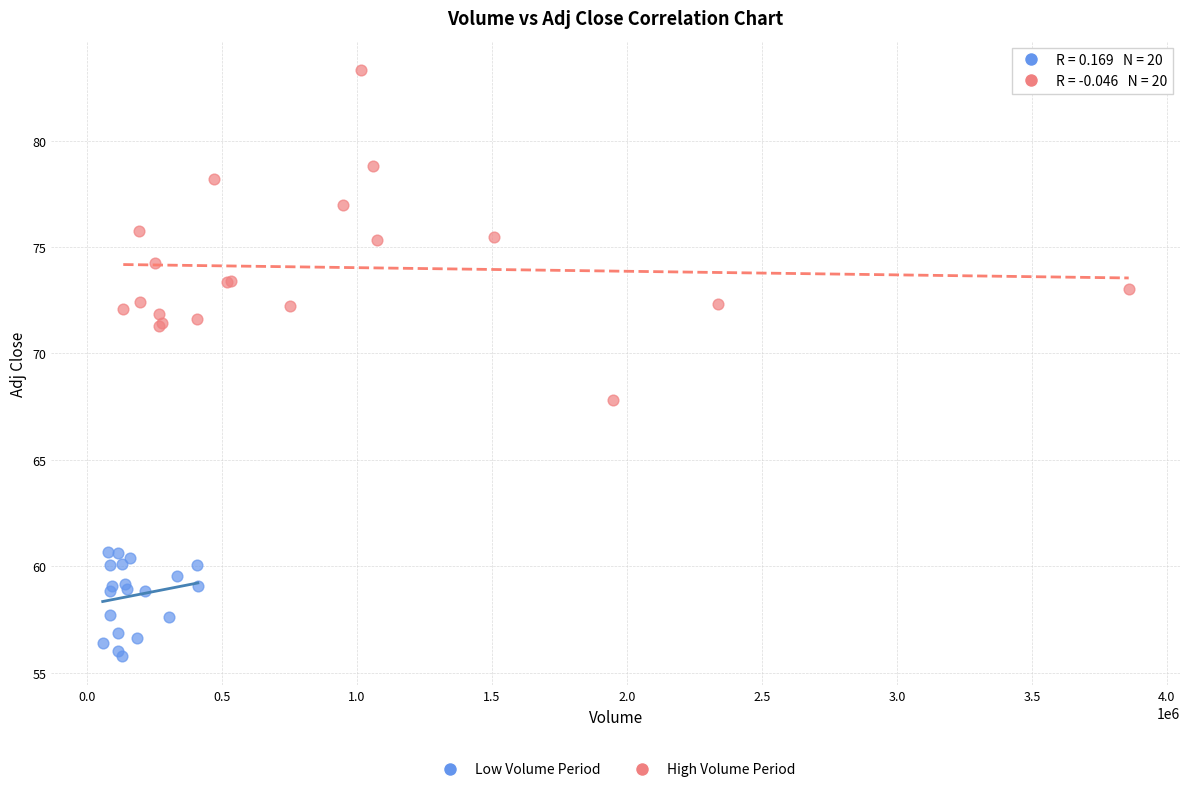

Which series reaches the minimum Y coordinate?

Low Volume Period